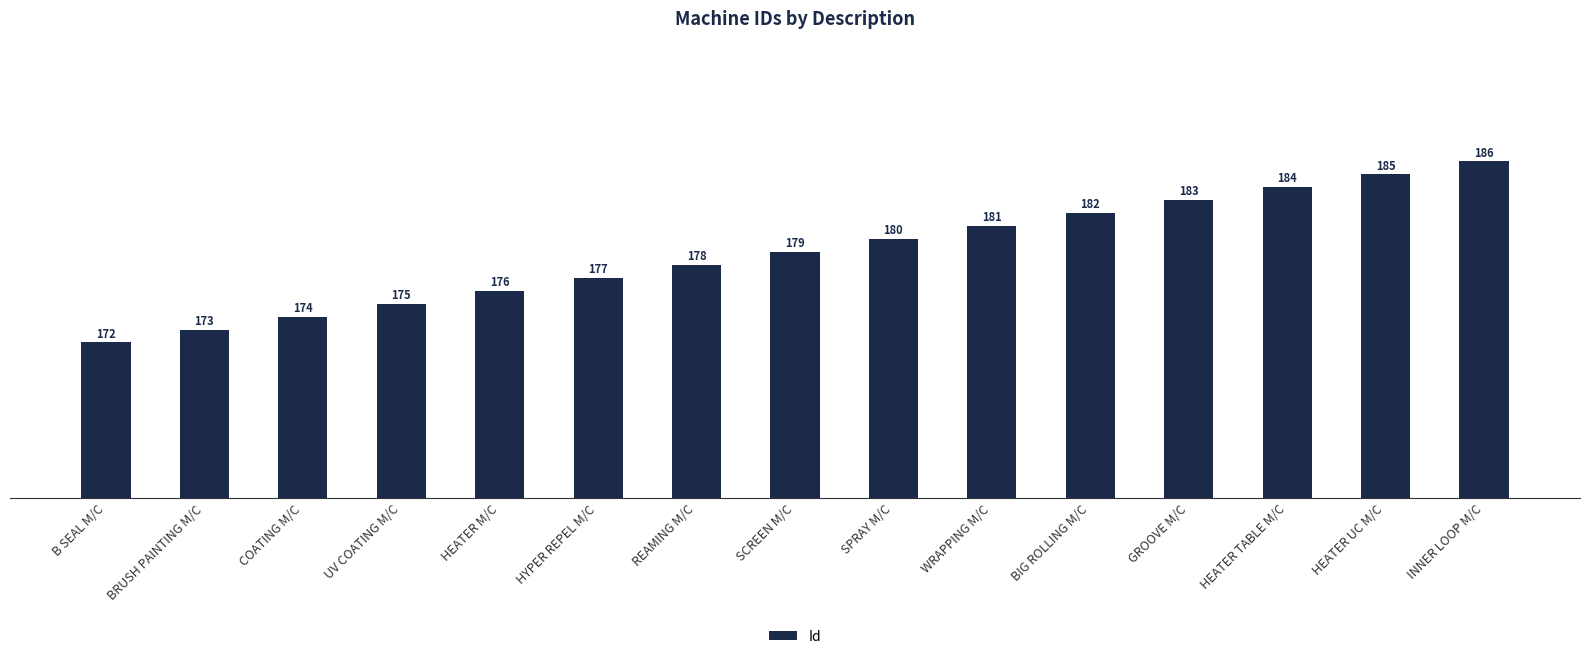

What is the sum of all values?

2685